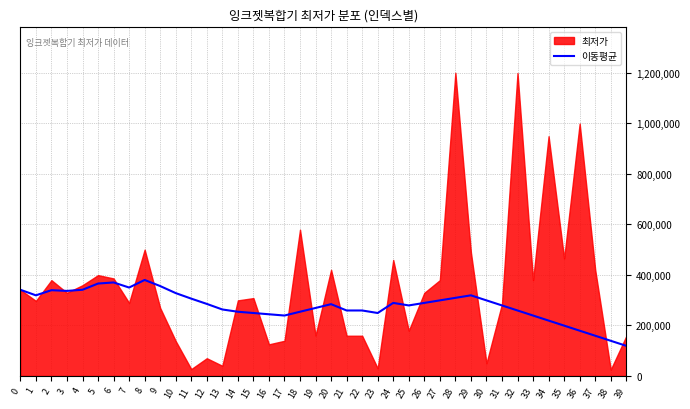

The value at 38 is 139000. True or false?

True